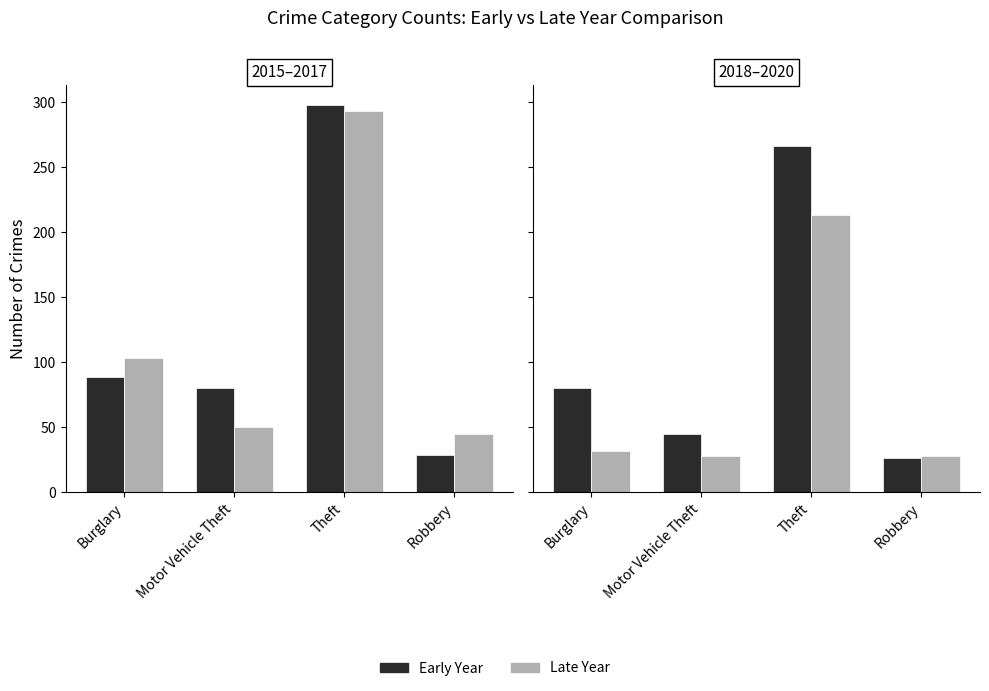

True or false: Late Year has a value of 28 at Robbery.

True